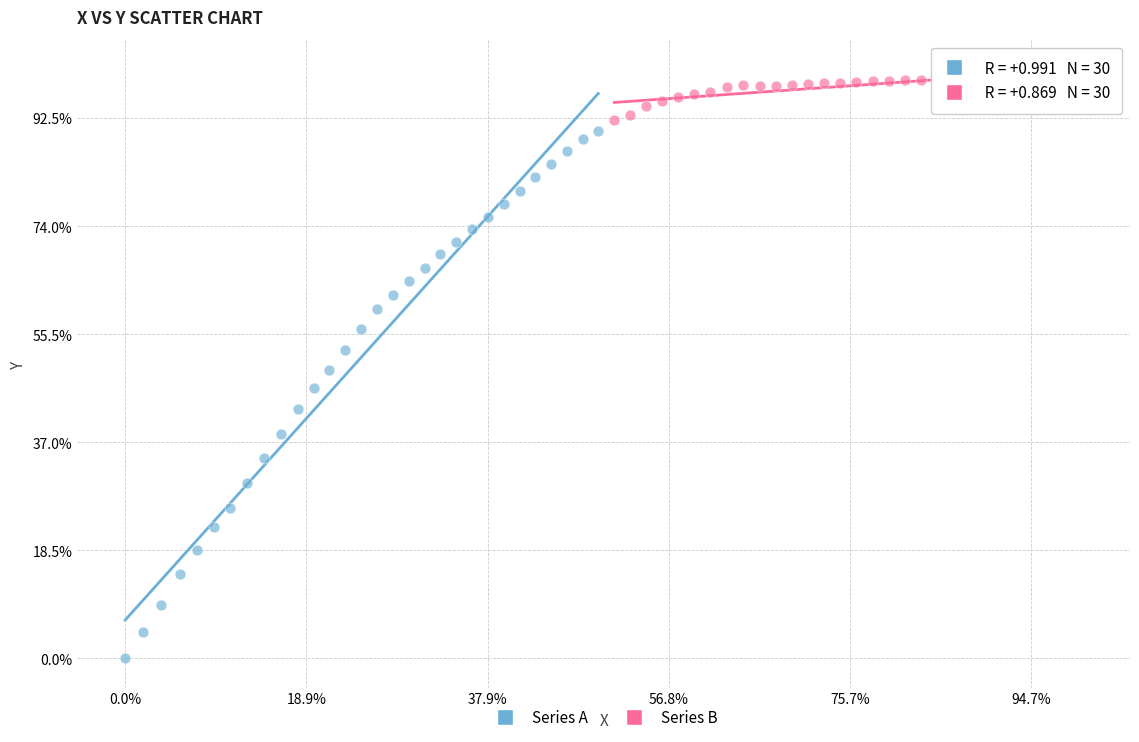

Which series has the largest Y range (max minus min)?

Series A